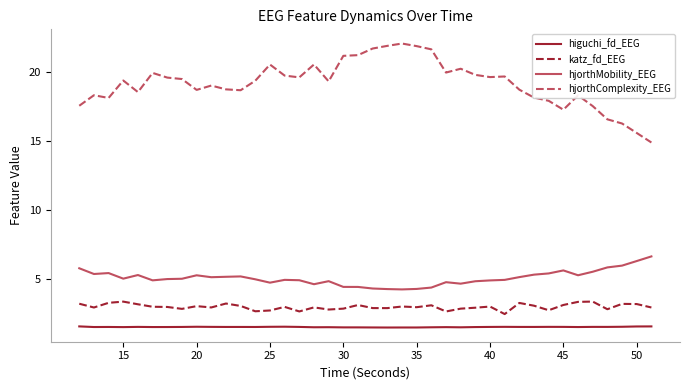

Which series has the largest total across all categories?

hjorthComplexity_EEG